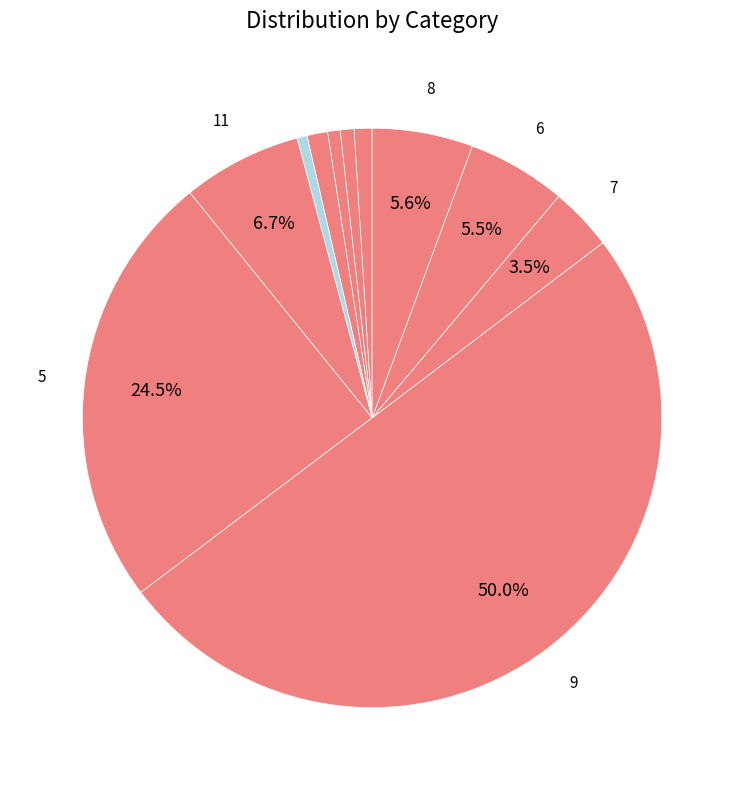

How many slices are in this pie chart?

11